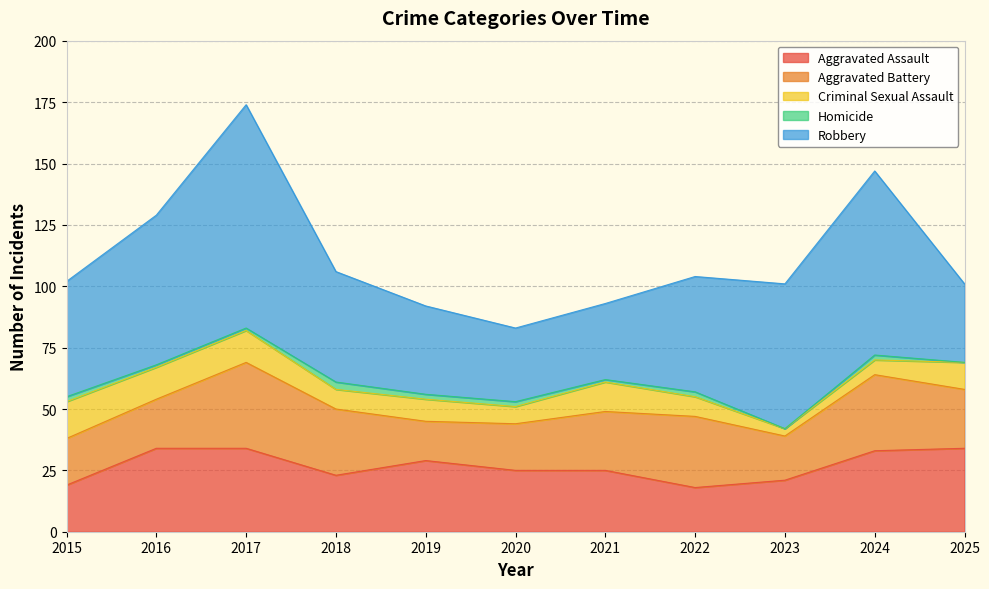

How many values in the Criminal Sexual Assault series exceed 9?

5